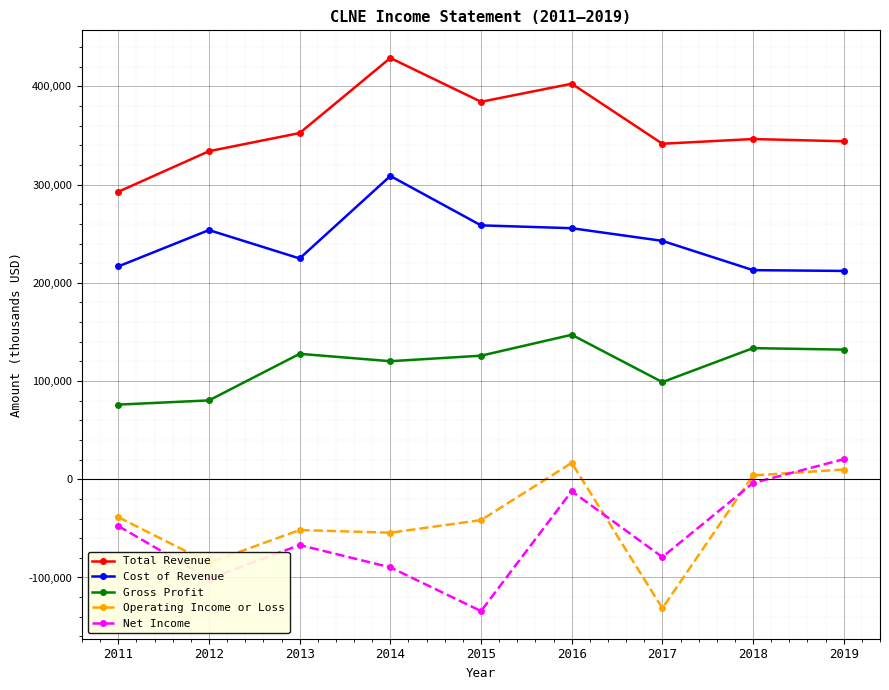

In Total Revenue, how many points are higher than both neighbors (excluding endpoints)?

3